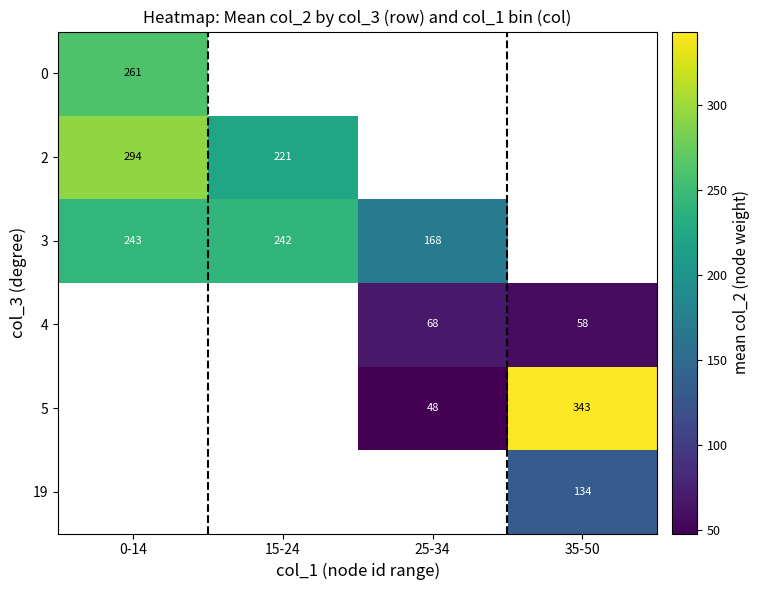

The value of row_4 at 25-34 is 48.0. True or false?

True